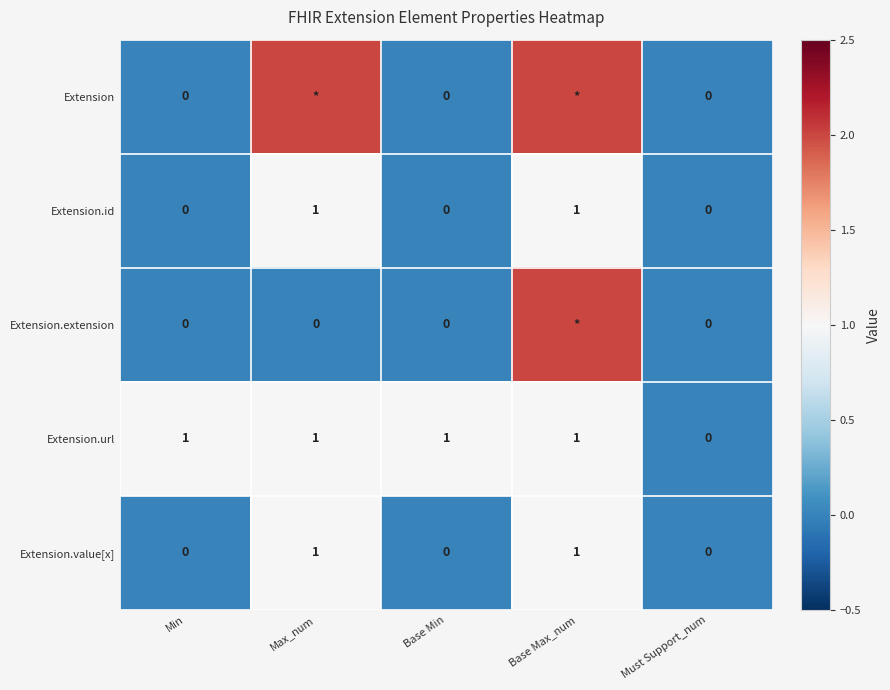

What is the difference between the highest and lowest values at Max_num?

2